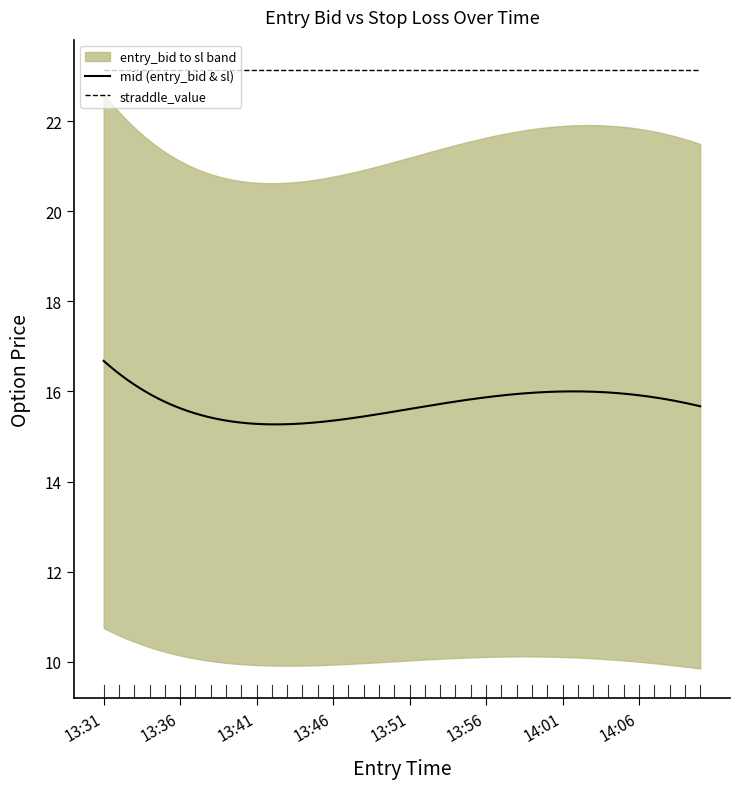

Read the straddle_value value at 13:53.

23.1